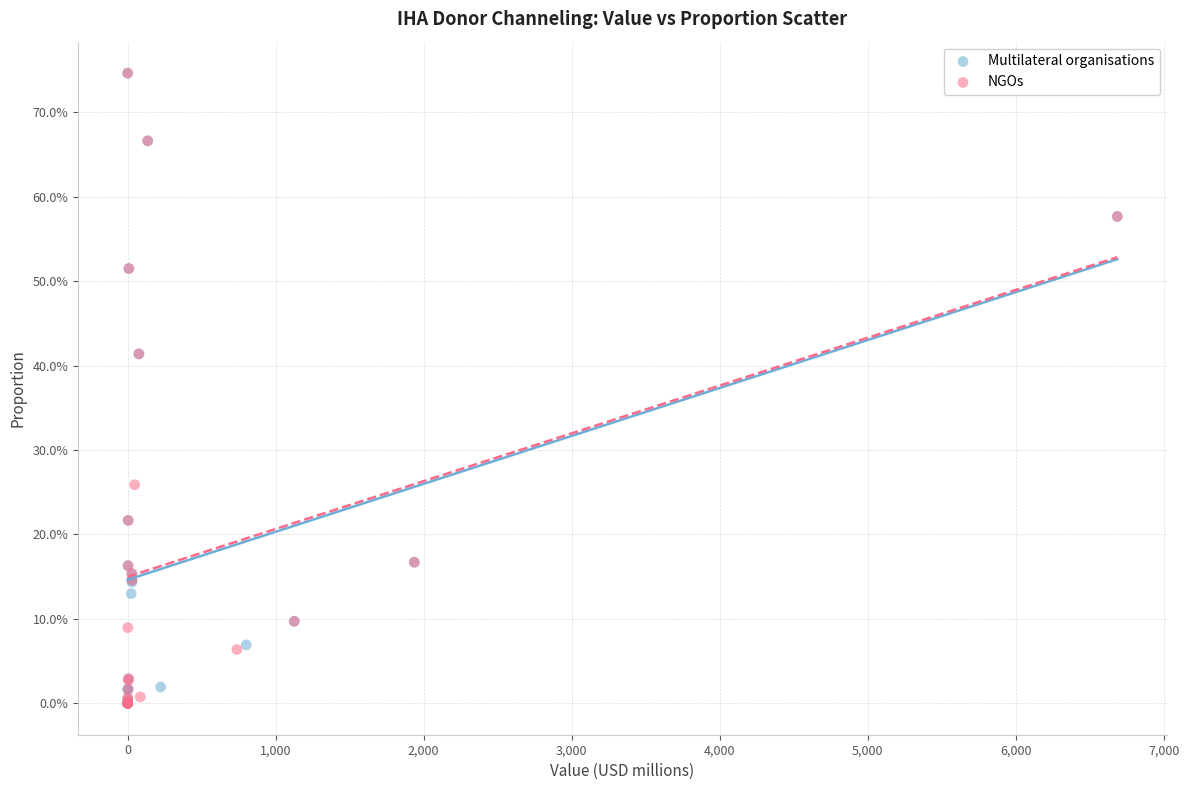

What are all the series names shown in the legend?

Multilateral organisations, NGOs